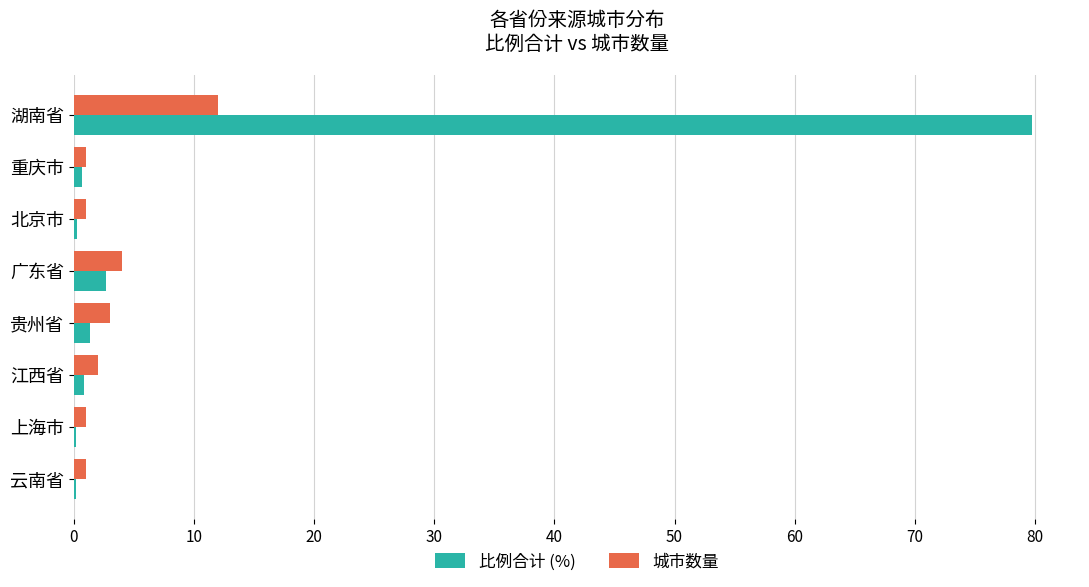

Is it true that 比例合计 (%) equals 21.1 at 湖南省?

False